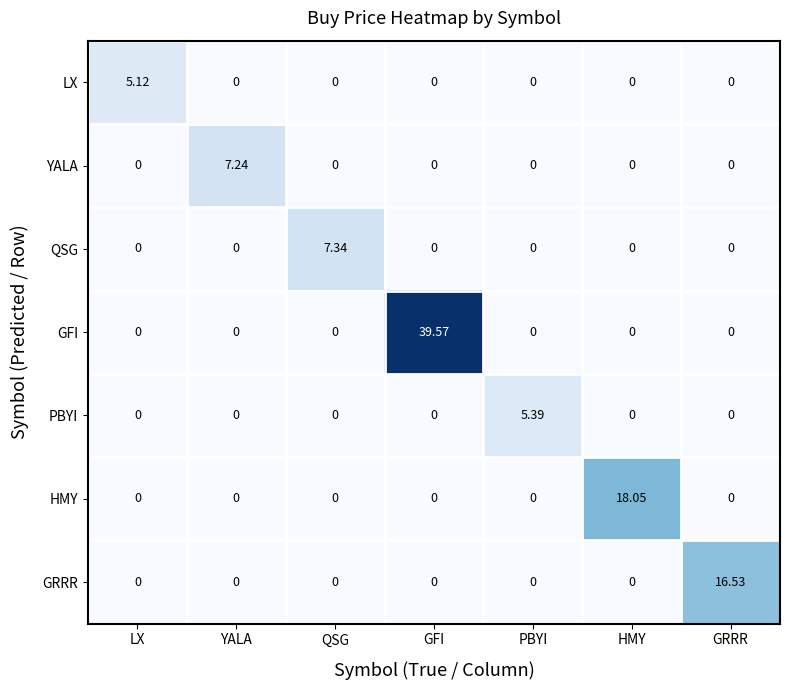

At which category is the sum across all series the highest?

GFI